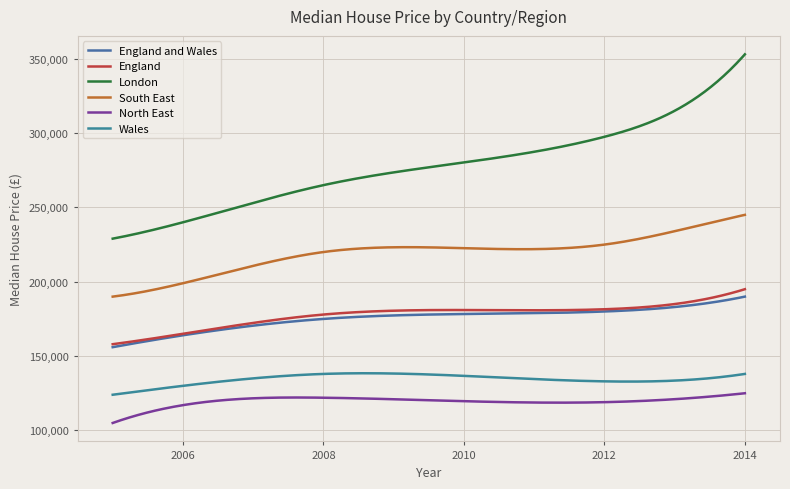

Rank the categories by Wales value from highest to lowest.

Year ending Sep 2008, Year ending Sep 2014, Year ending Sep 2013, Year ending Sep 2012, Year ending Sep 2006, Year ending Sep 2005